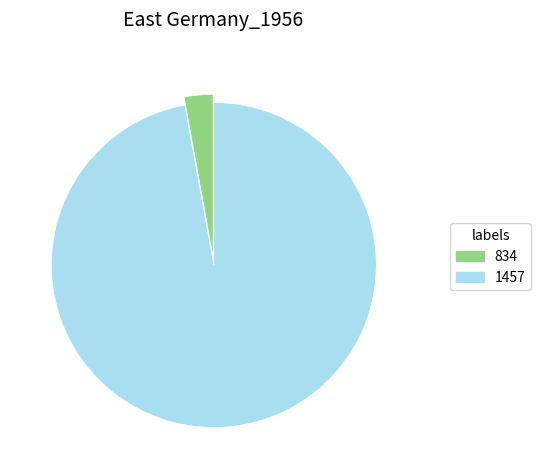

Which slice is the largest?

1457